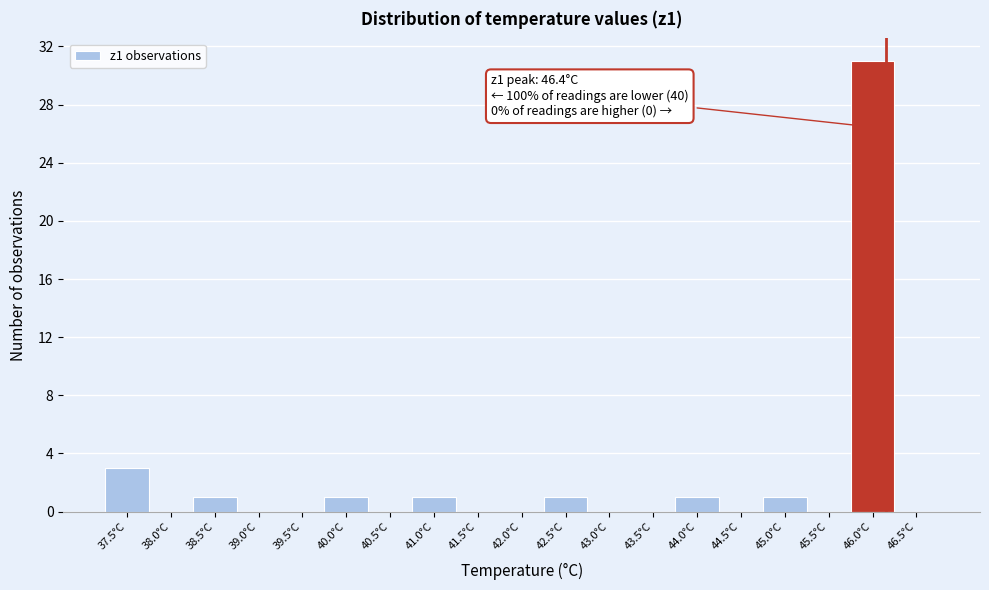

Reading right to left, list all the values displayed in this chart.

46.5°C=0	46.0°C=31	45.5°C=0	45.0°C=1	44.5°C=0	44.0°C=1	43.5°C=0	43.0°C=0	42.5°C=1	42.0°C=0	41.5°C=0	41.0°C=1	40.5°C=0	40.0°C=1	39.5°C=0	39.0°C=0	38.5°C=1	38.0°C=0	37.5°C=3